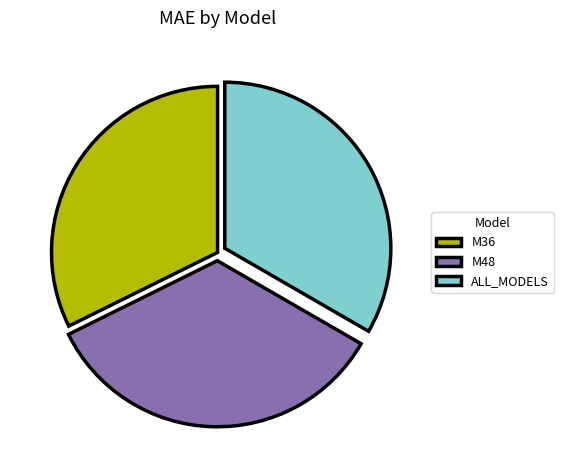

Is there a majority slice in this chart?

No